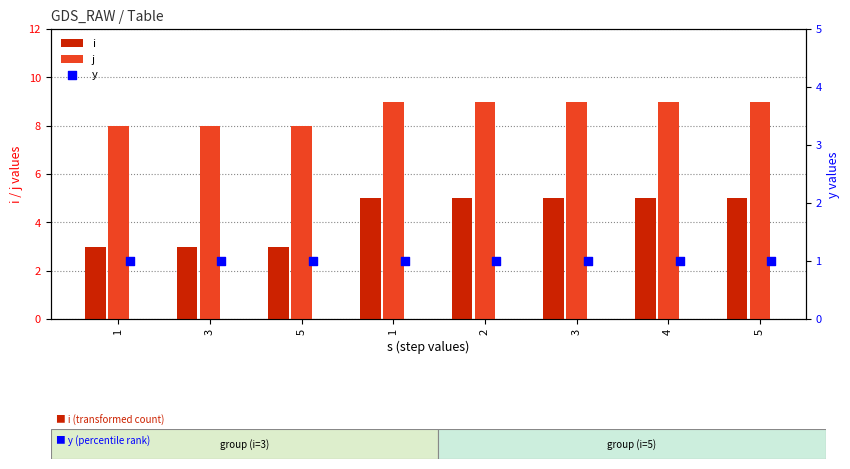

What are all the series names shown in the legend?

i, j, y